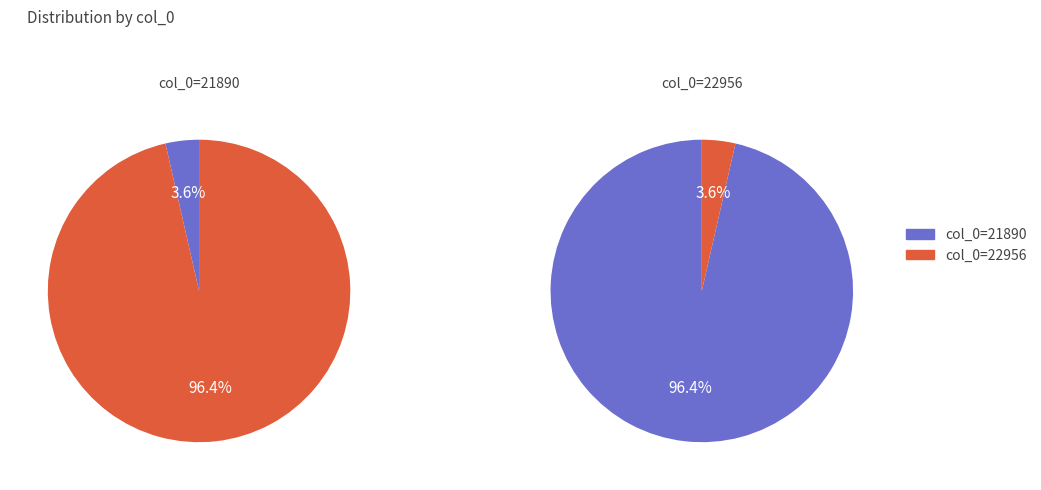

To the nearest percent, what is the difference between the largest and smallest slice percentages?

93%